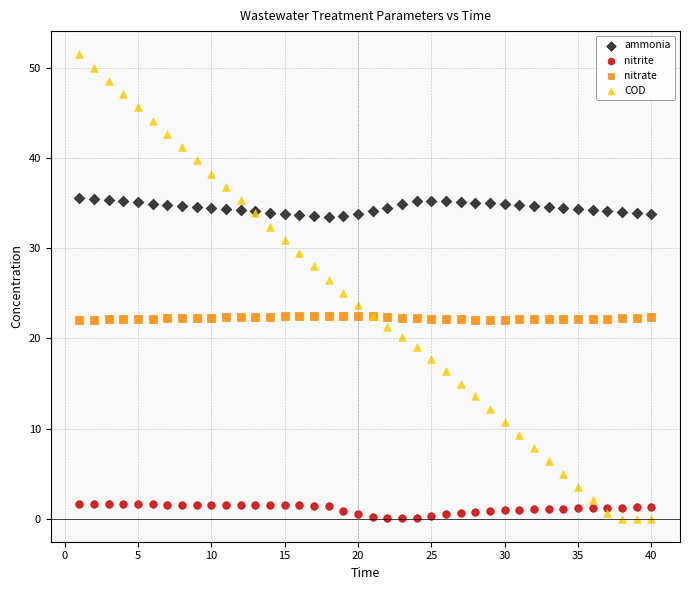

What is the X range (max minus min) for the scatter plot?

39.0